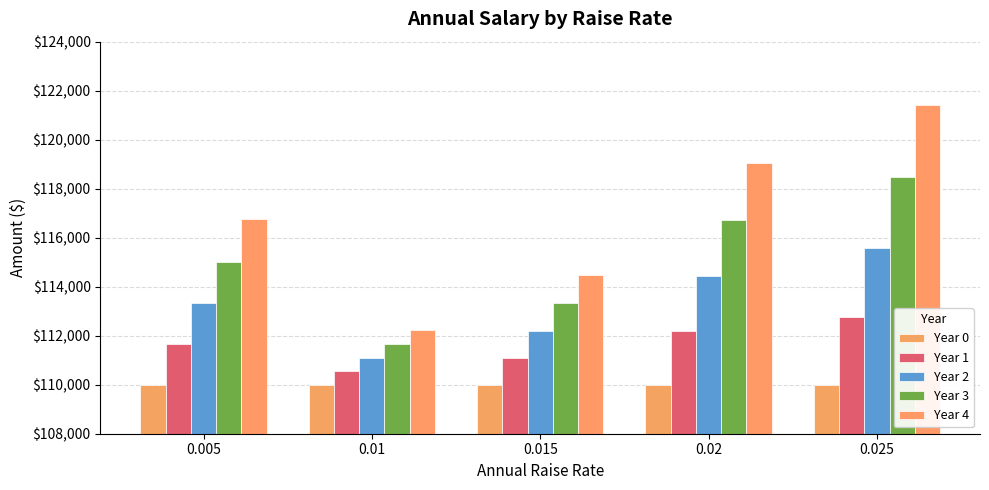

True or false: Year 1 has a value of 181678.2 at 0.015.

False